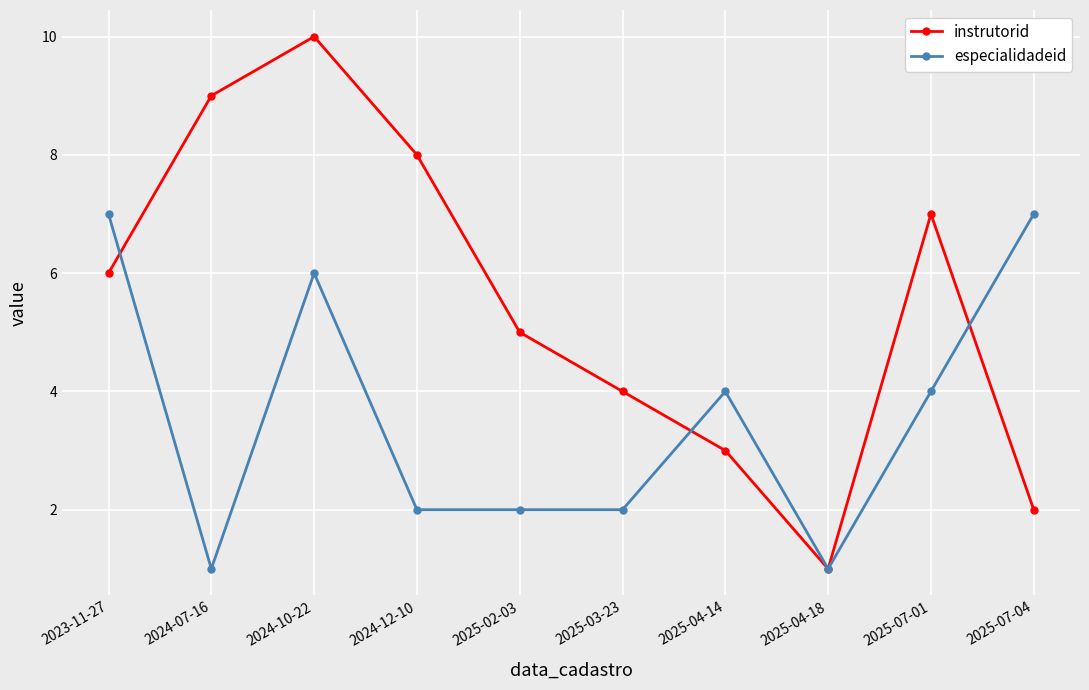

Count the instrutorid values in the range 3 to 8.

6